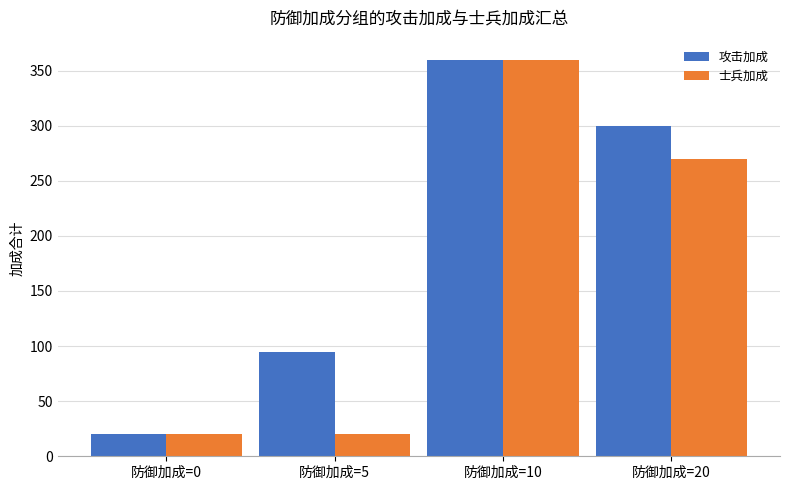

What is the sum of the 士兵加成 values at 防御加成=5 and 防御加成=10?

380